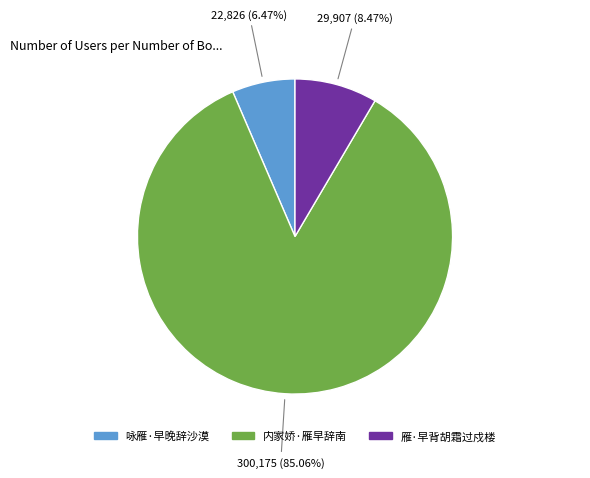

What percentage is the 雁·早背胡霜过戍楼 slice, to the nearest percent?

8%